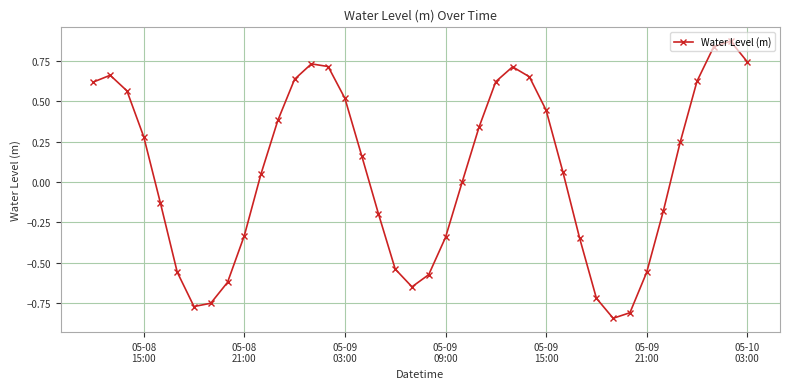

What is the difference between the maximum and minimum values?

1.7